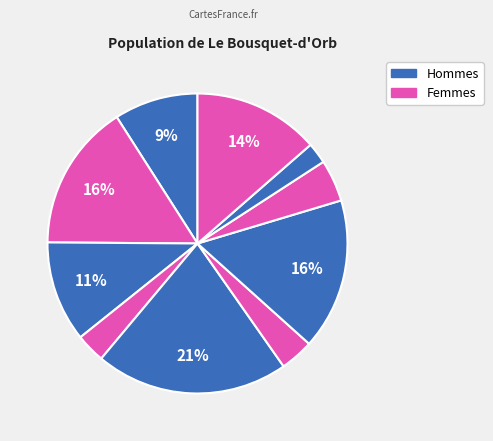

How many segments does this pie chart have?

10